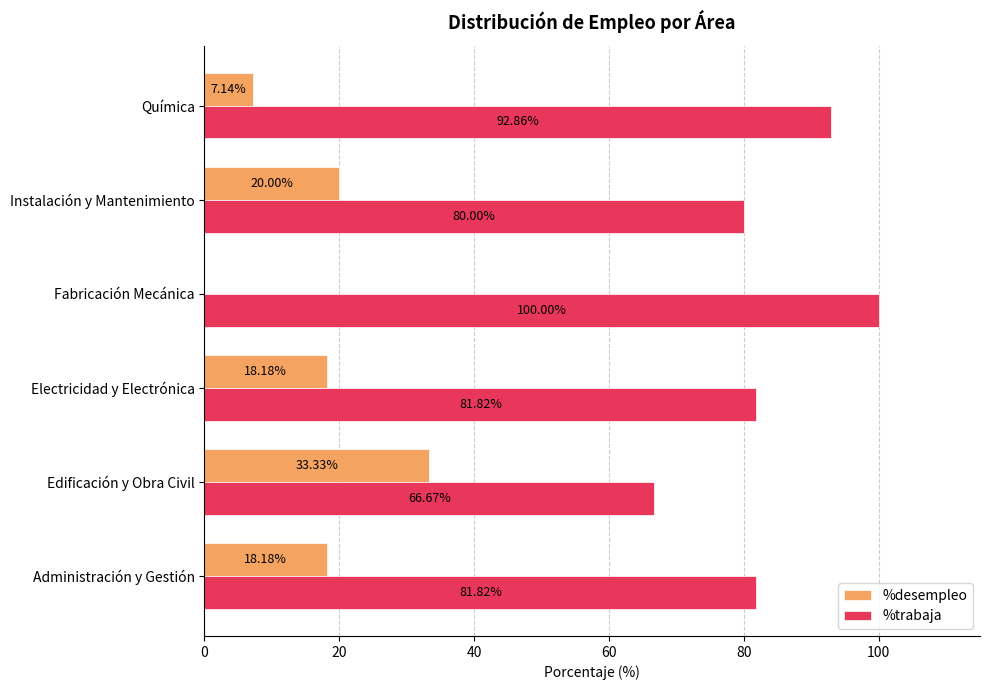

What is the sum of the %desempleo values at Química and Electricidad y Electrónica?

25.3